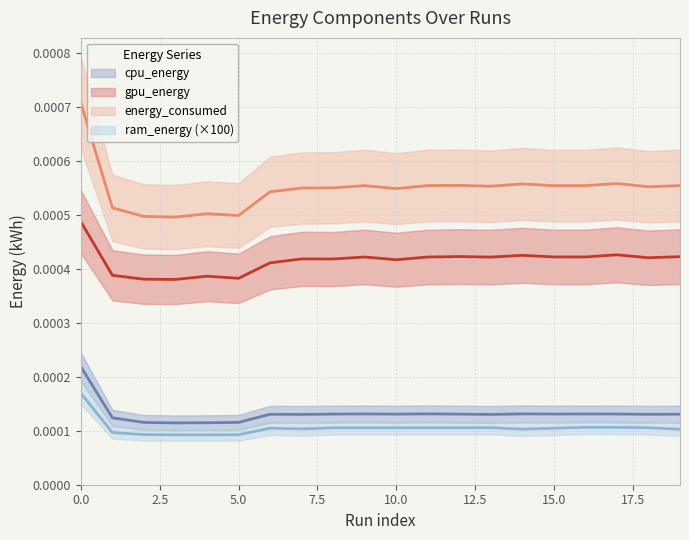

Rank the series by their maximum value, from lowest to highest.

ram_energy, cpu_energy, gpu_energy, energy_consumed